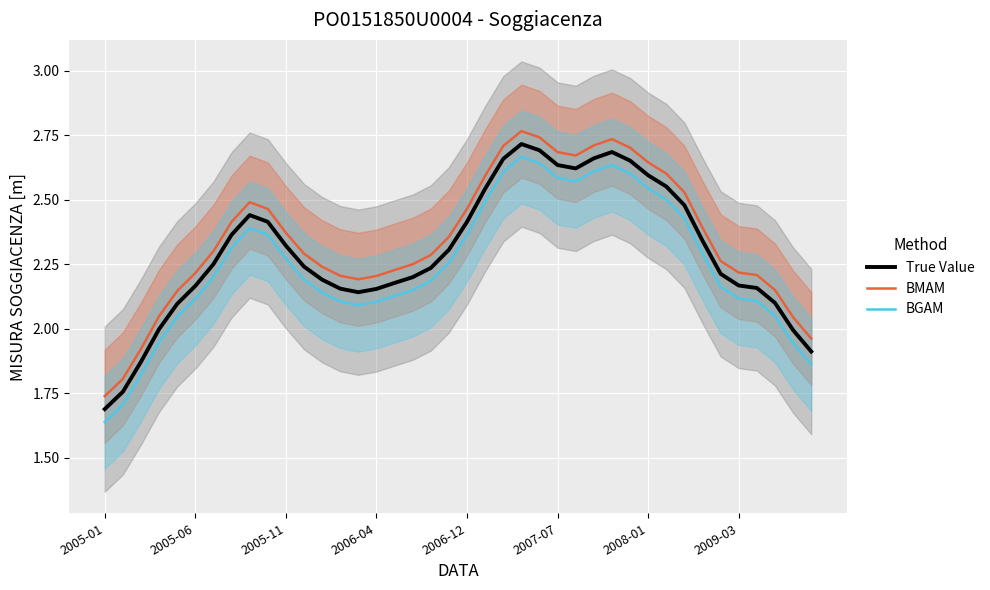

True or false: True Value and BMAM intersect in this chart.

False